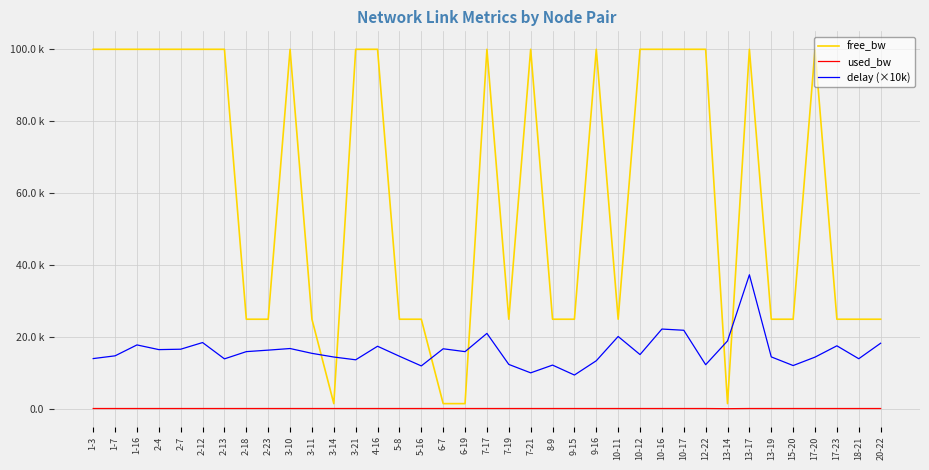

Does the chart display data point markers on the line(s)?

No